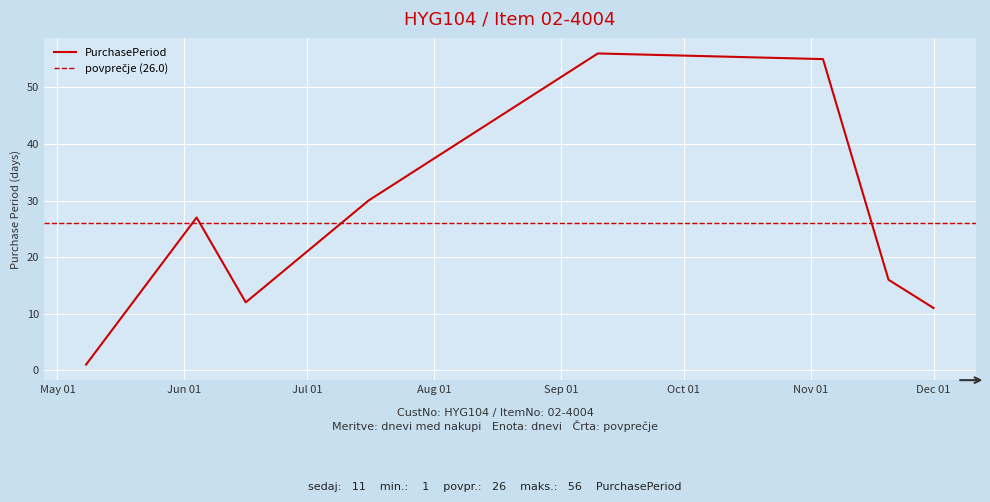

How many lines are shown in the chart?

1